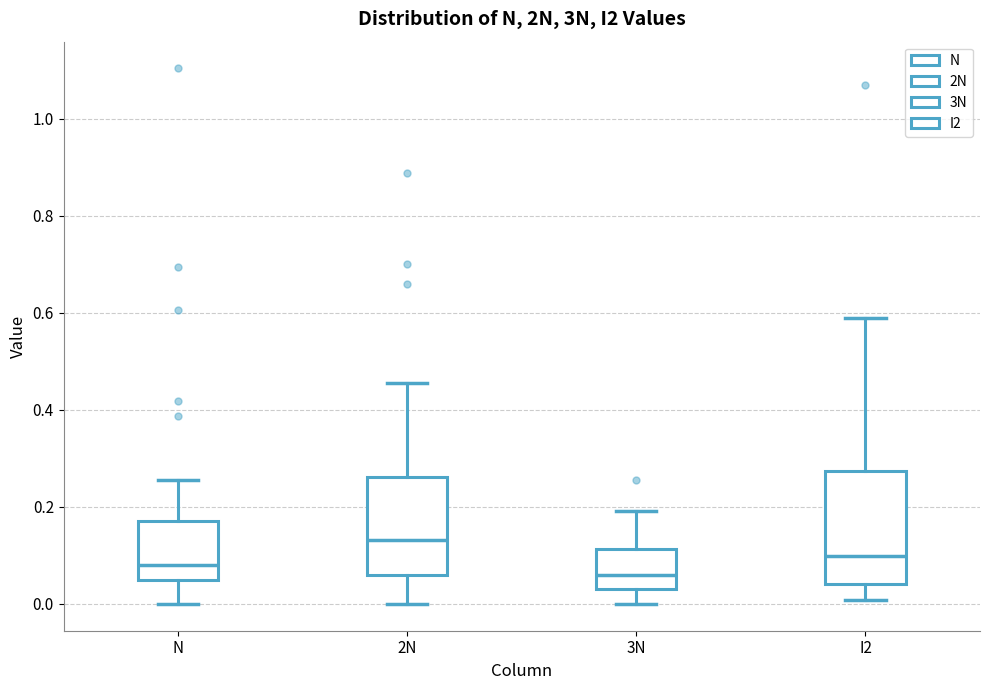

Which box's median line is the highest?

2N